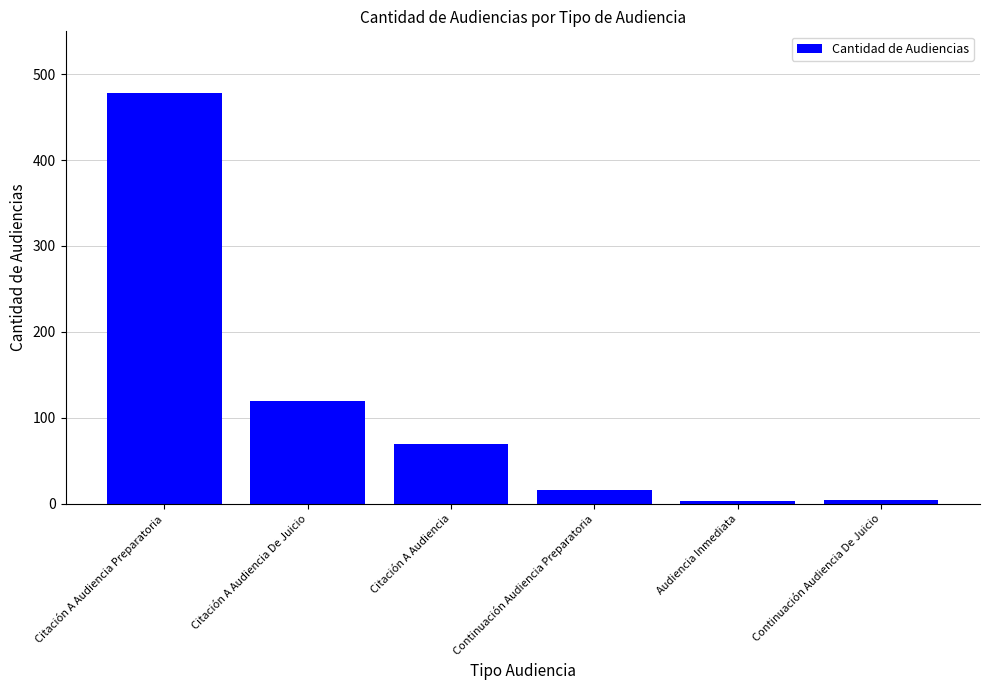

Is it true that the value at Audiencia Inmediata is 3?

True